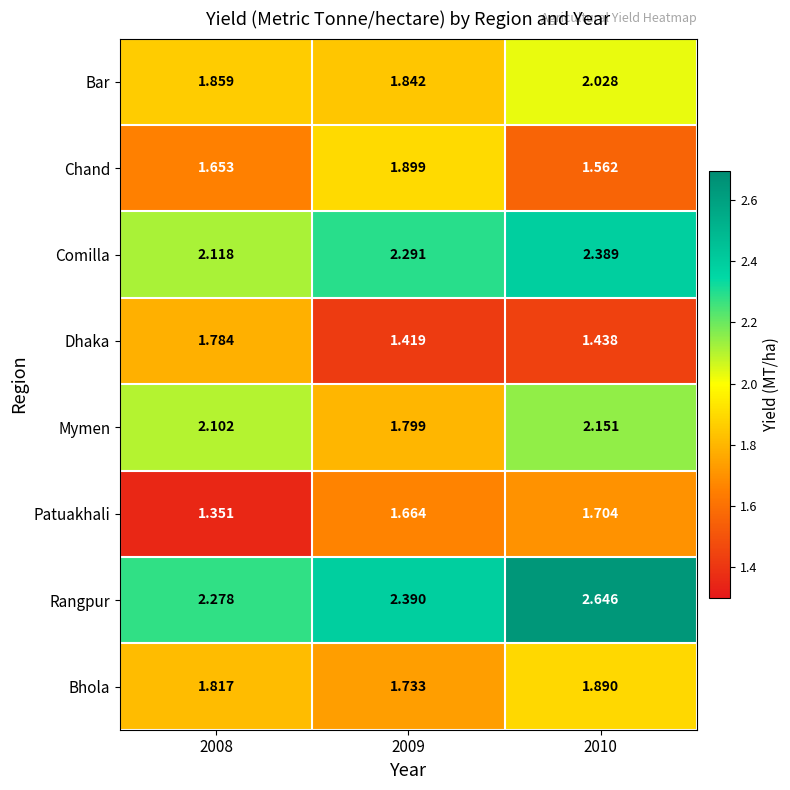

At which category is the sum across all series the highest?

2010